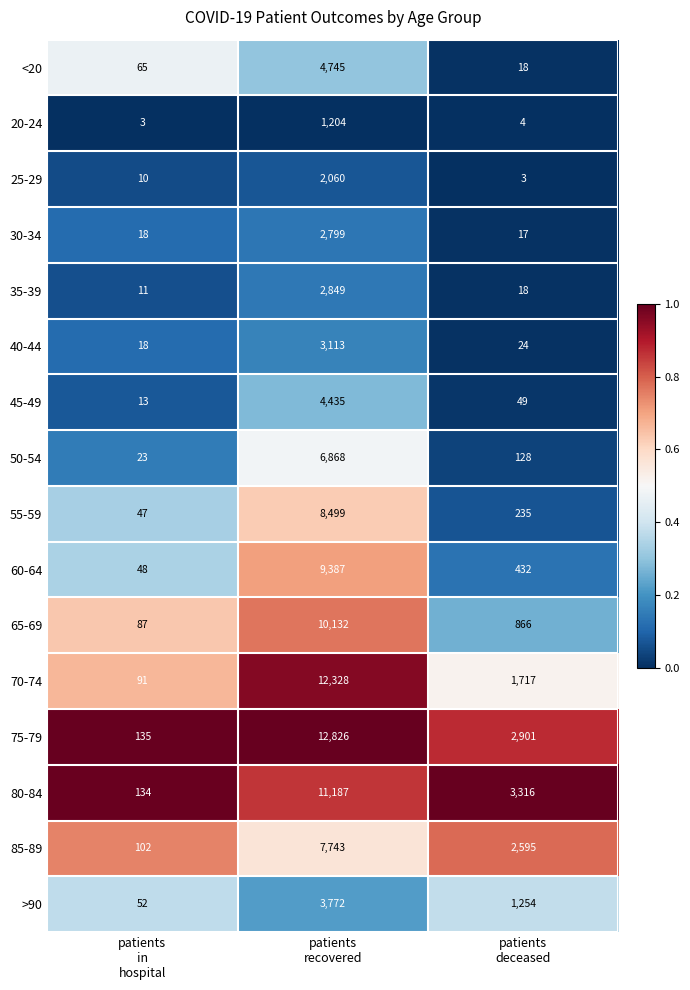

Which series has the largest range (max minus min)?

75-79